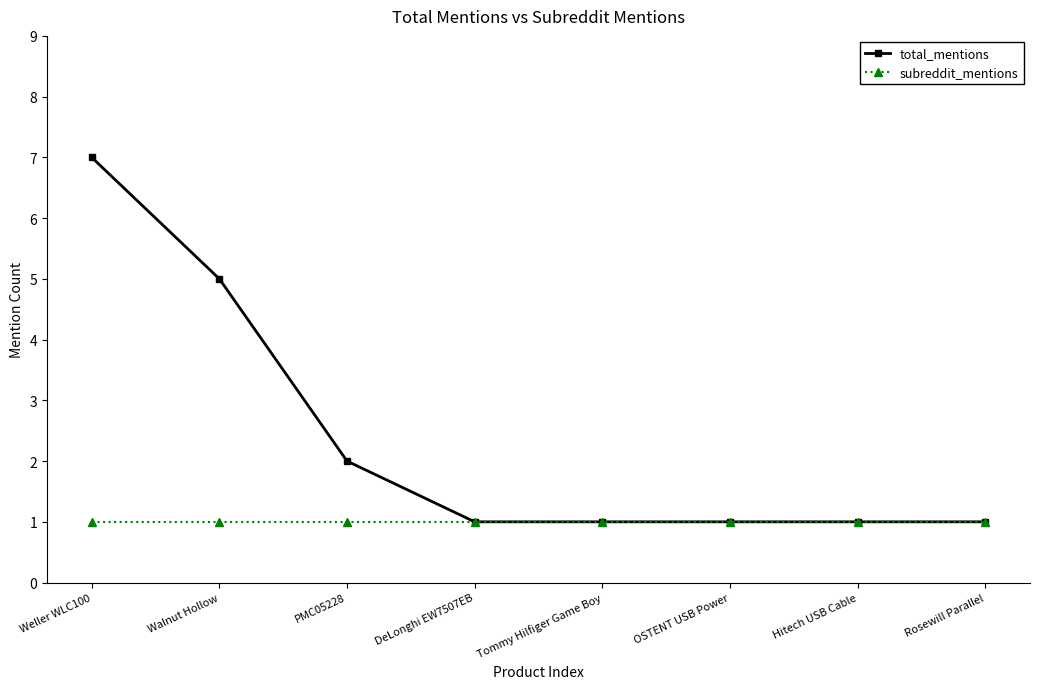

Is the value of subreddit_mentions at PMC05228 greater than the value of total_mentions at PMC05228?

No